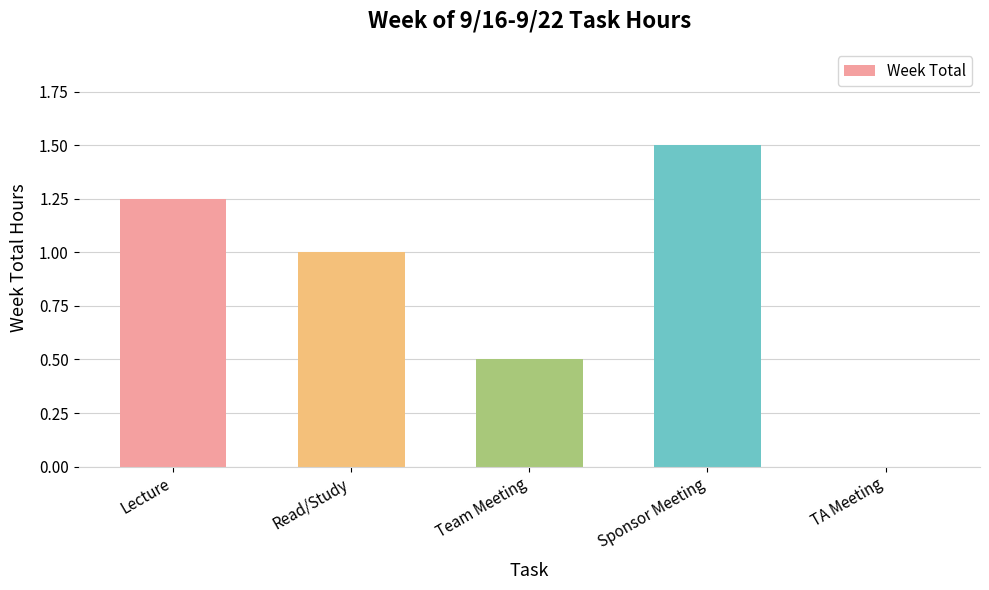

What is the sum of the values at TA Meeting and Read/Study?

1.0